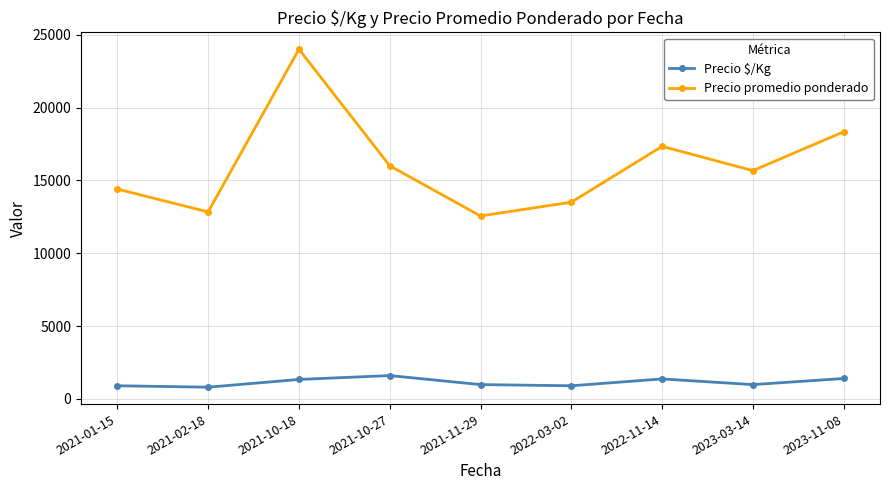

Which label corresponds to the largest value in the chart?

2021-10-18